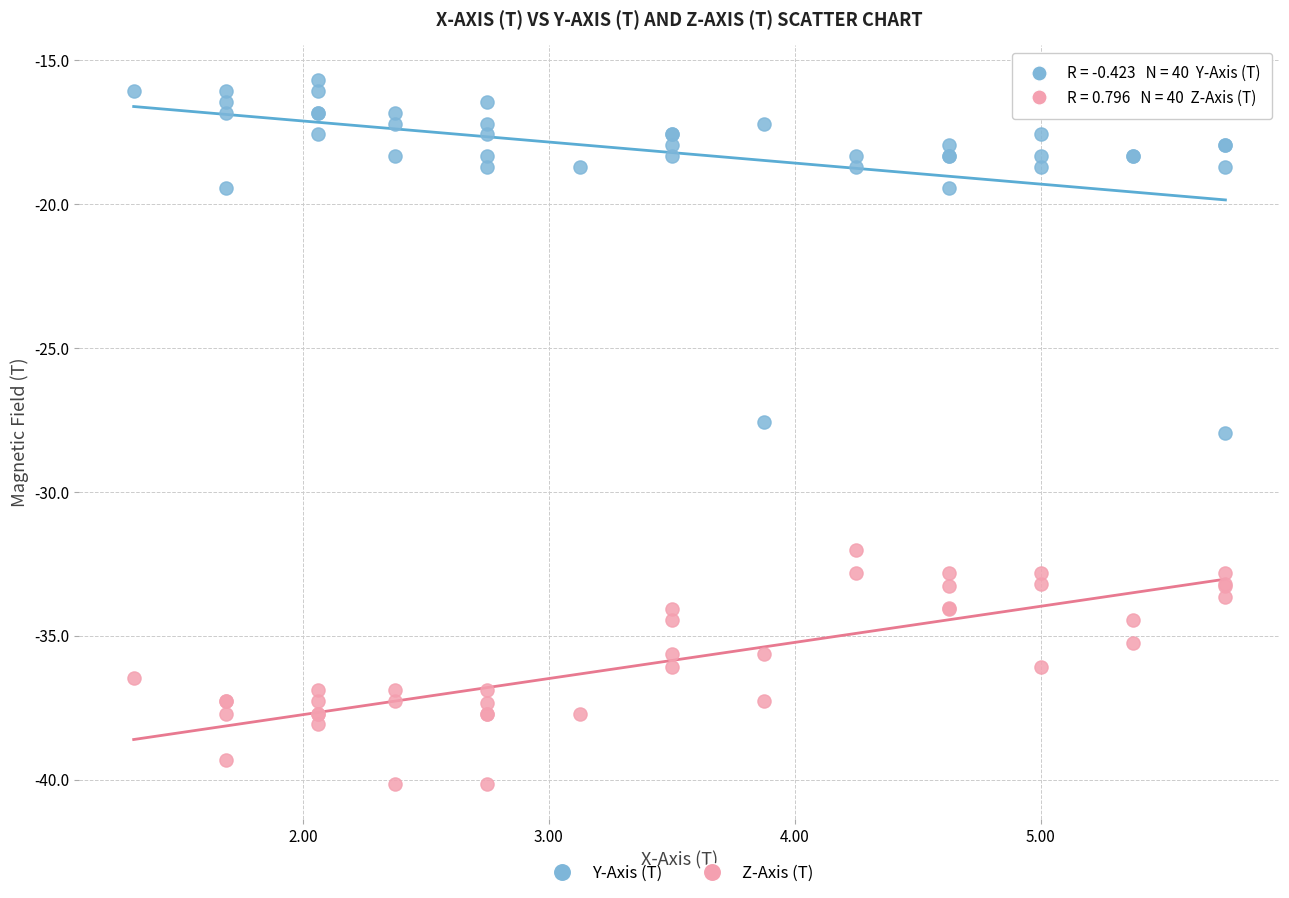

Across all series, what Y value is closest to -27?

-27.6